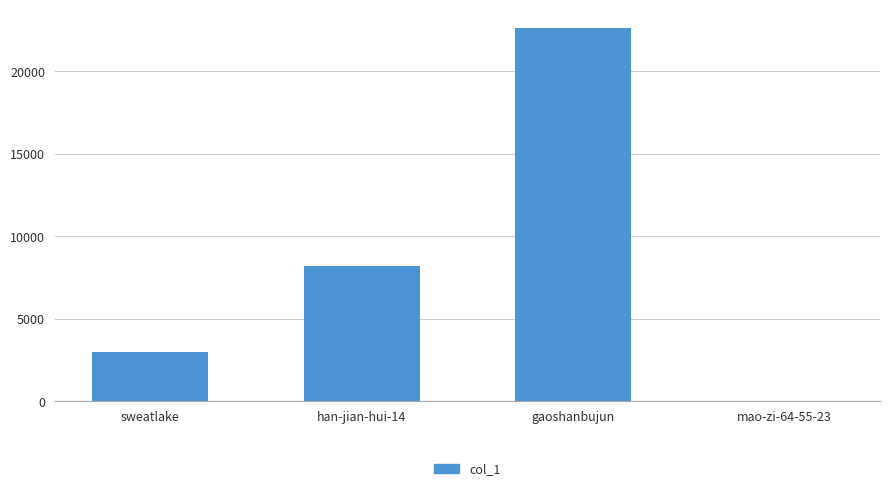

The value at han-jian-hui-14 is 11526. True or false?

False